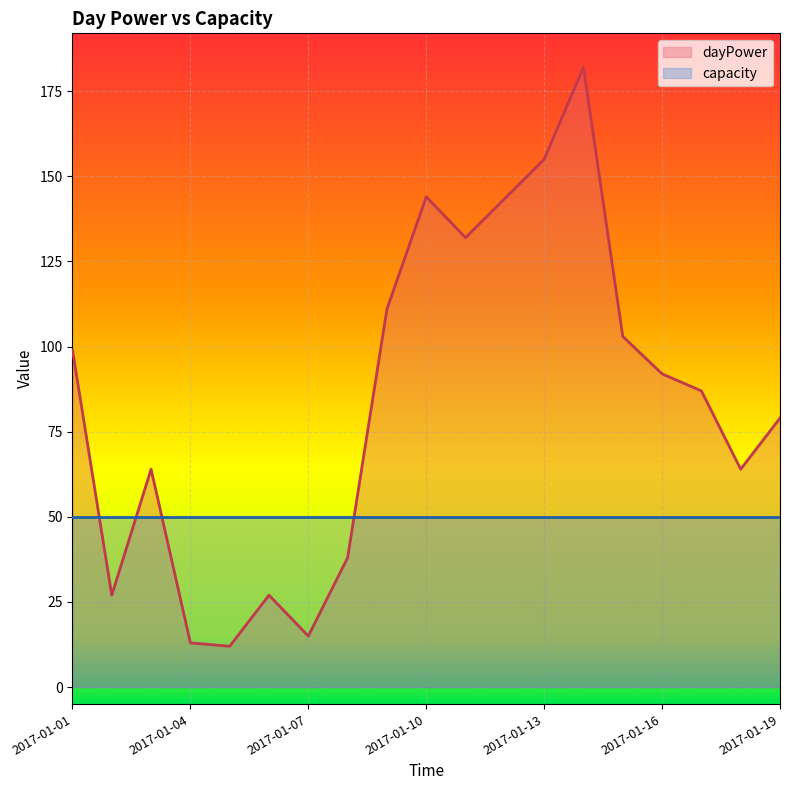

What is the approximate value at 2017-01-08?

38.0